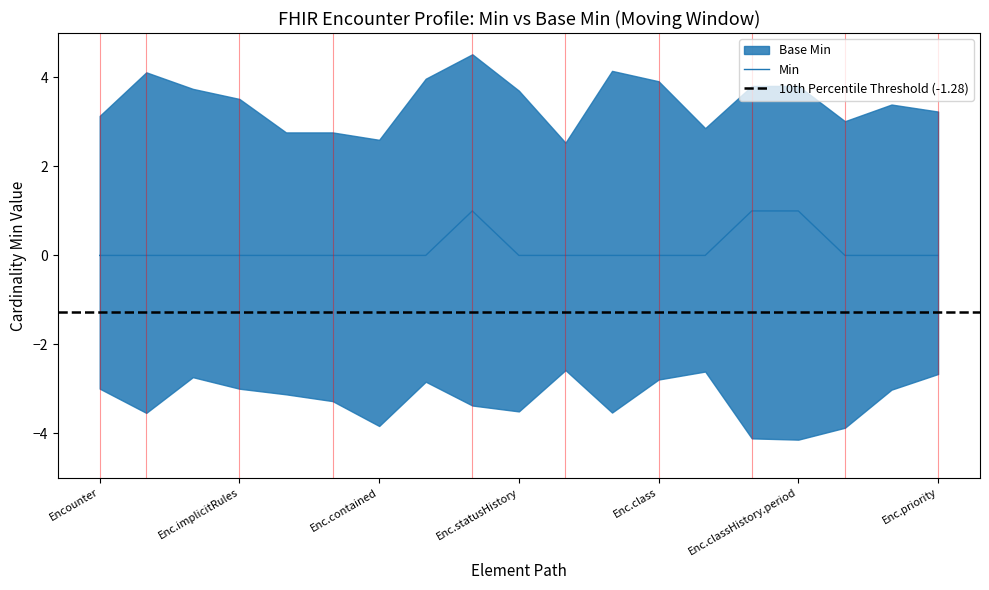

Which label corresponds to the smallest value in the chart?

Encounter